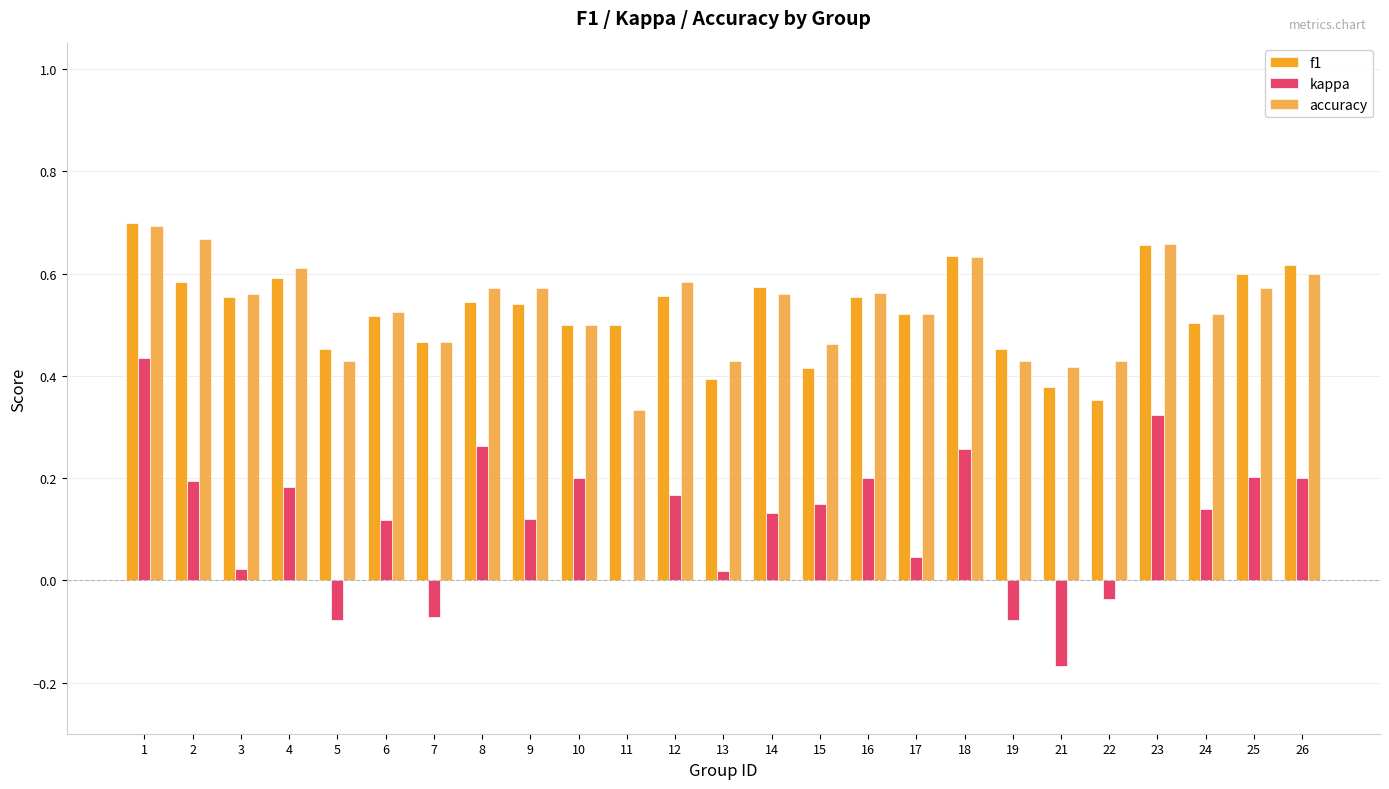

At how many categories does at least one series exceed 0?

25